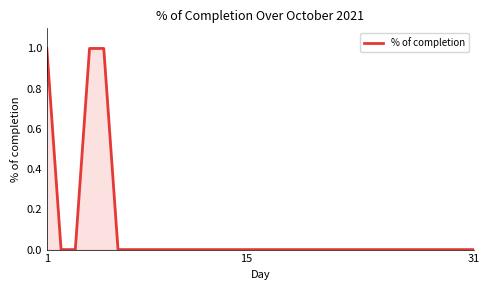

How many lines are shown in the chart?

1